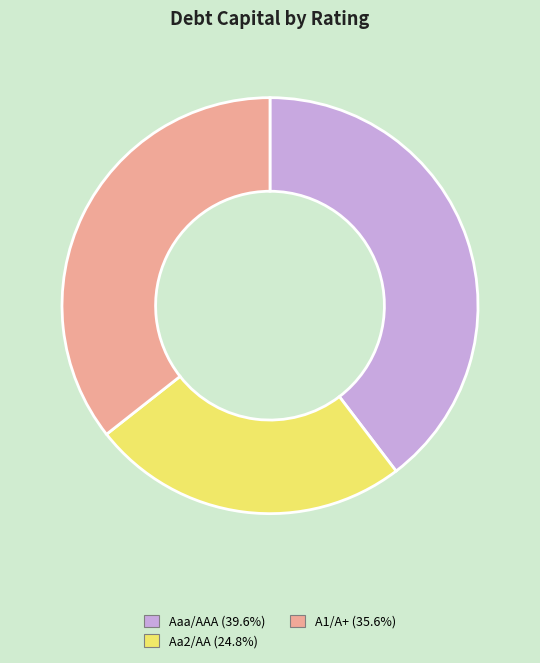

Does A1/A+ account for over 50% of the chart?

No